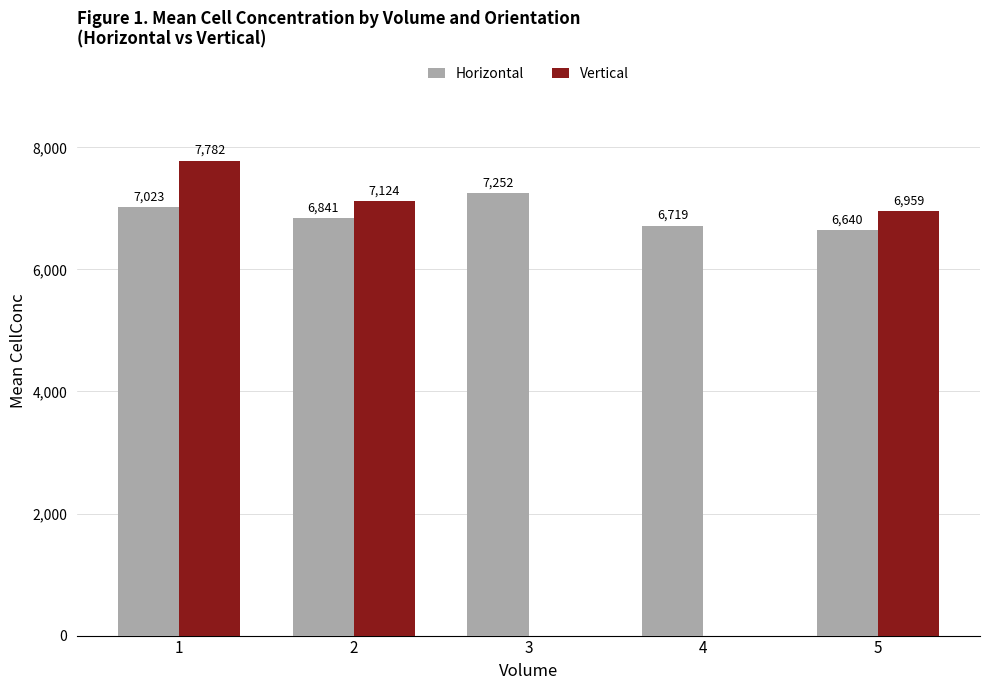

True or false: Horizontal has a value of 2995.6 at 5.

False